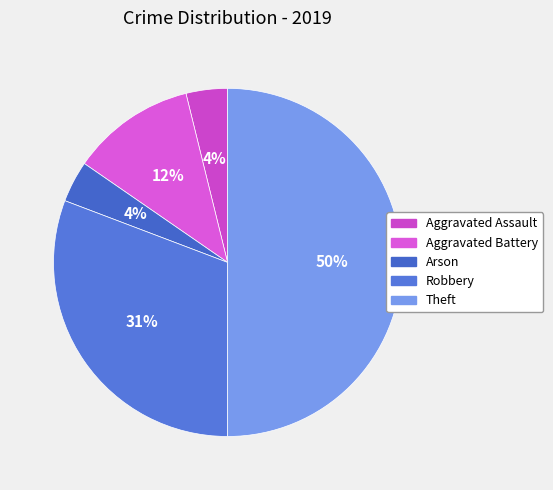

To the nearest percent, what portion does Aggravated Battery represent?

12%